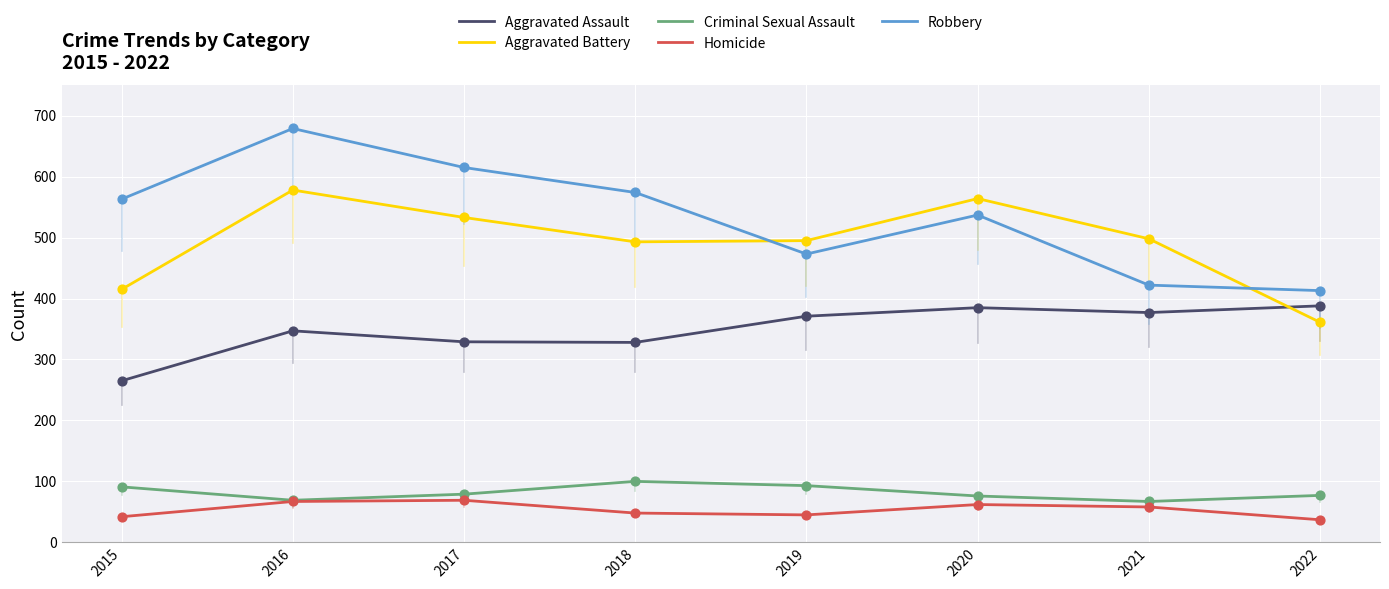

At which category is the sum across all series the highest?

2016